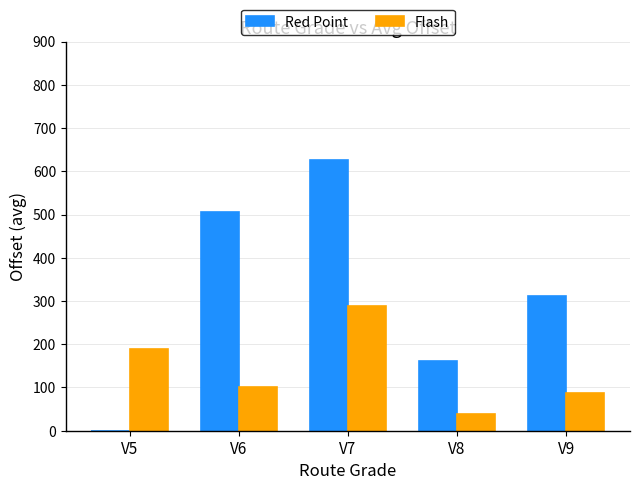

Which category has the highest value across all series?

V7